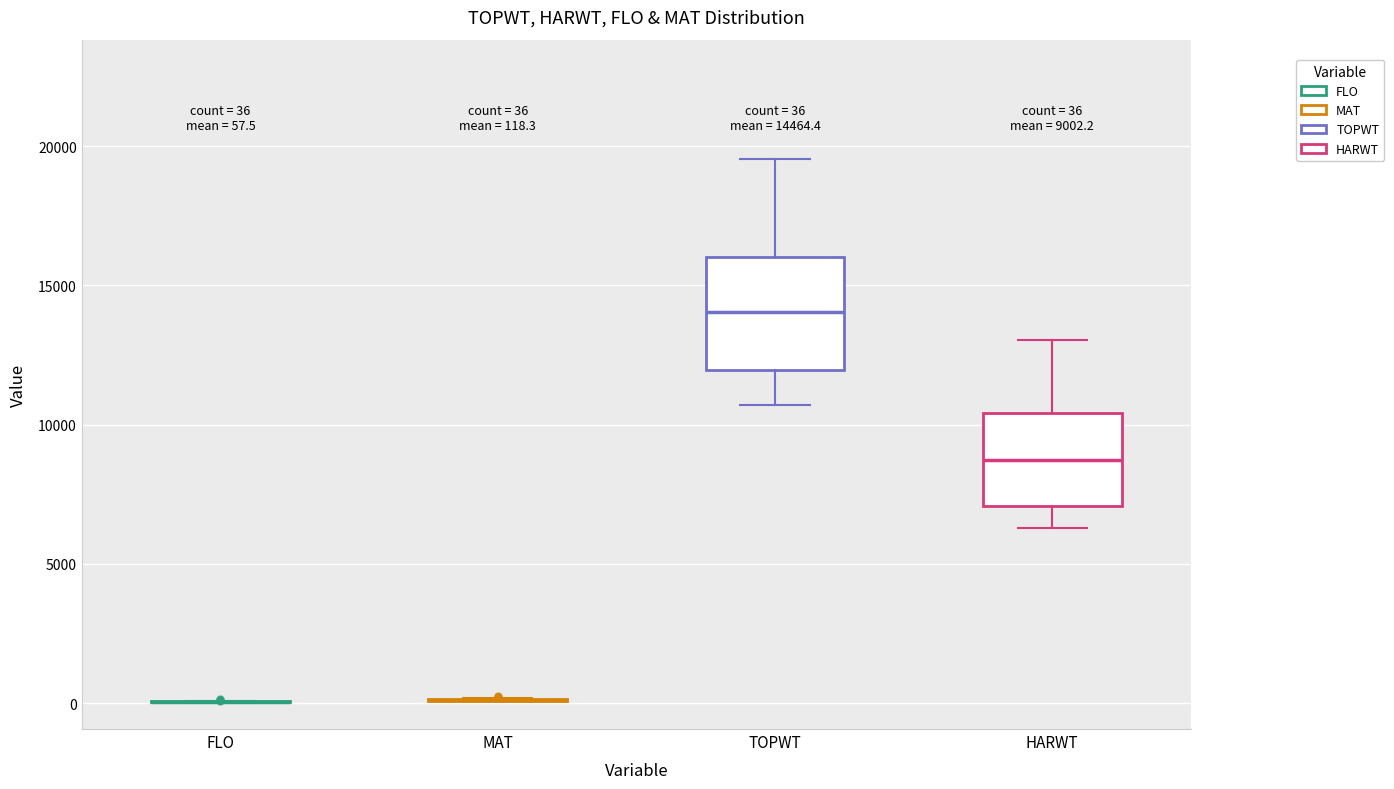

Which box is the tallest, from its lower edge to its upper edge?

TOPWT